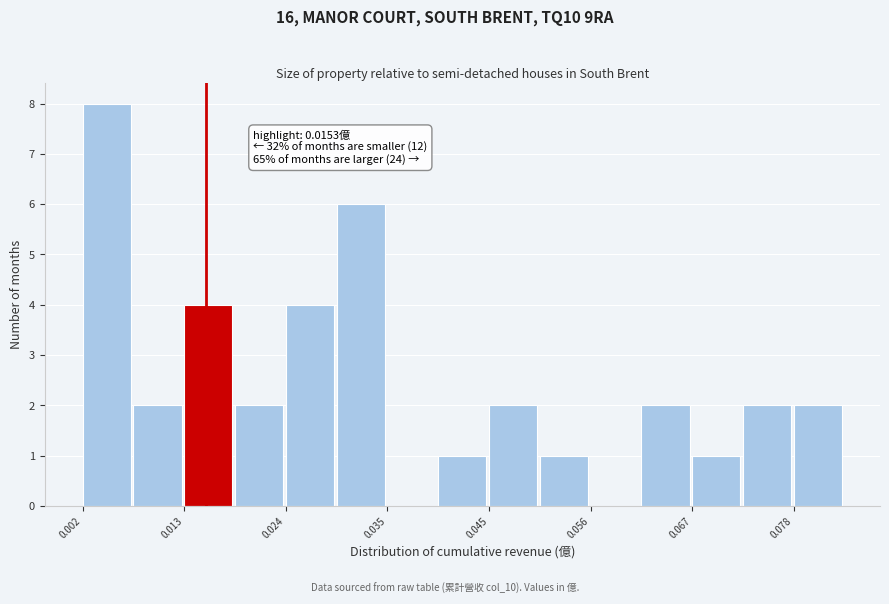

Read against the x-axis, roughly where is the centre of the tallest bar?

0.004